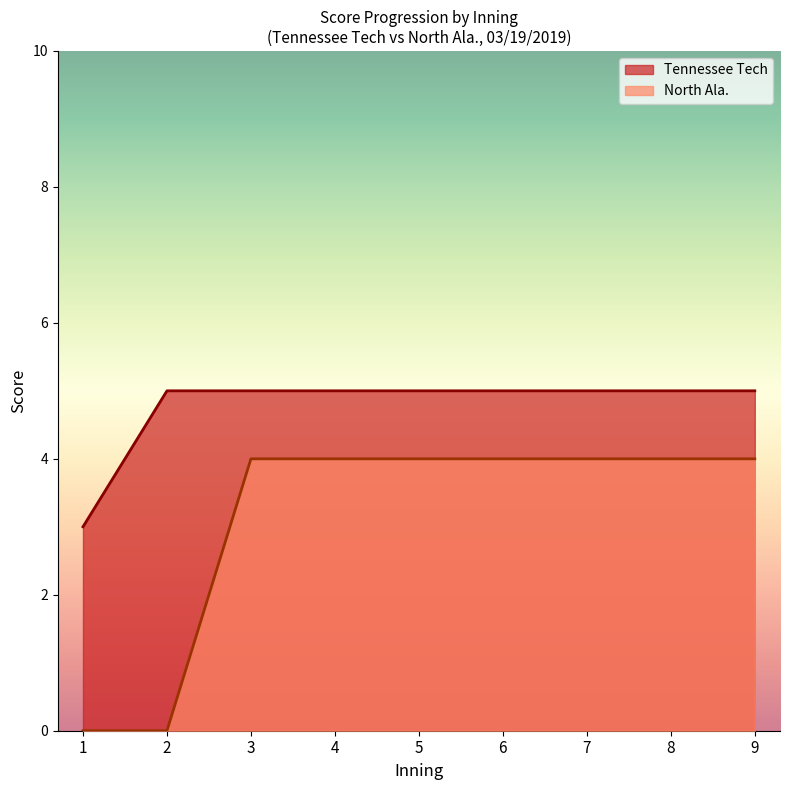

What is the smallest value displayed?

0